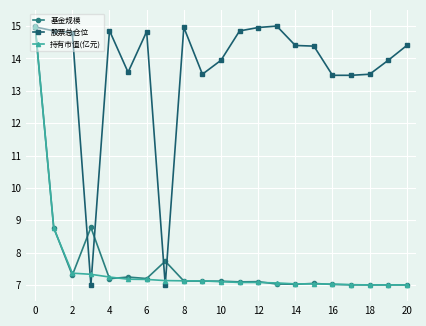

What is the sum of all 股票总仓位 values?

286.7